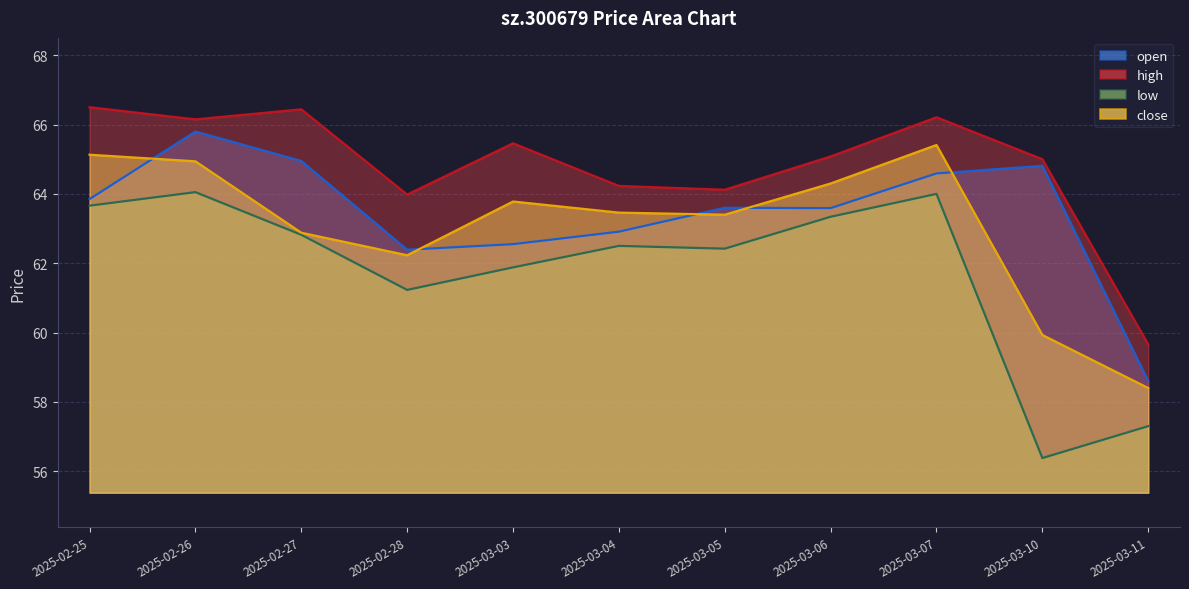

What is the highest value of the high series?

66.5